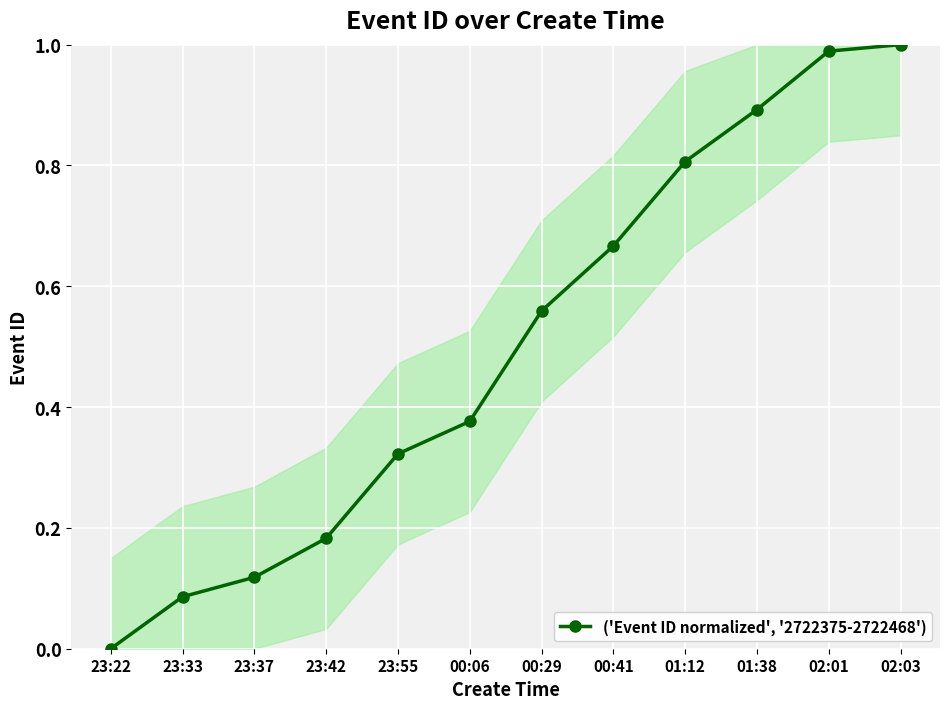

Which has a higher value, 01:12 or 00:41?

01:12